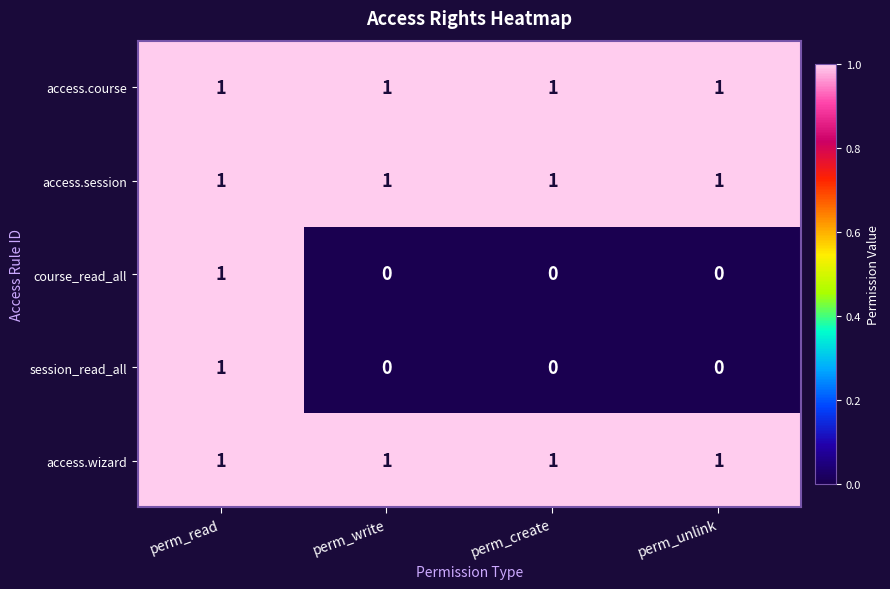

What is the total value across all series at perm_create?

3